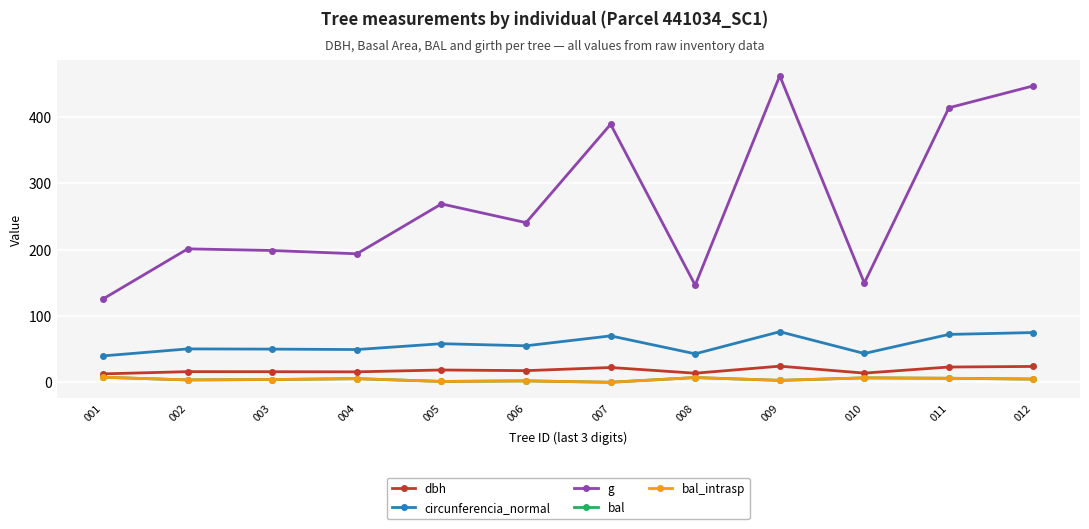

At which category is the sum across all series the highest?

009